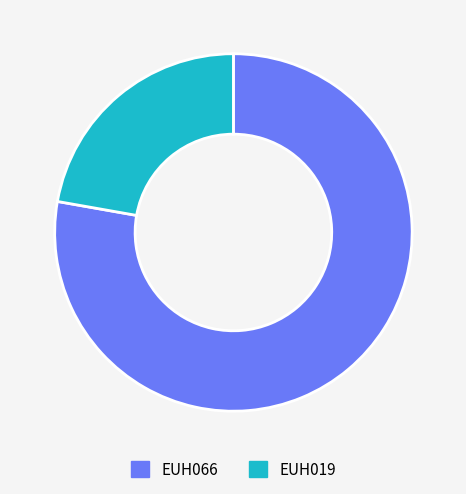

Does any single category account for the majority?

Yes